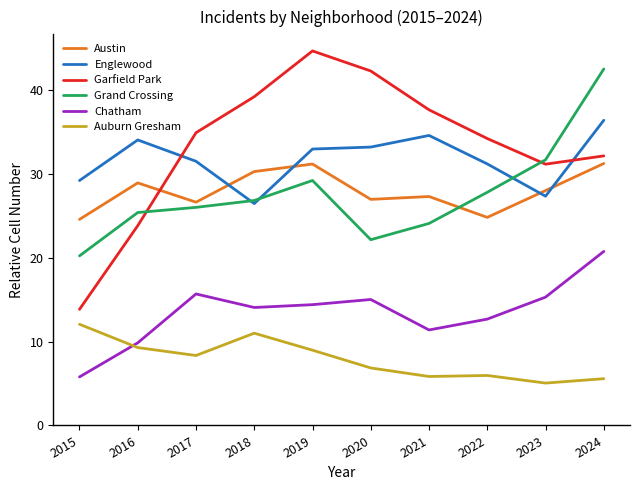

List the series in order of their peak value, lowest first.

Auburn Gresham, Chatham, Austin, Englewood, Grand Crossing, Garfield Park